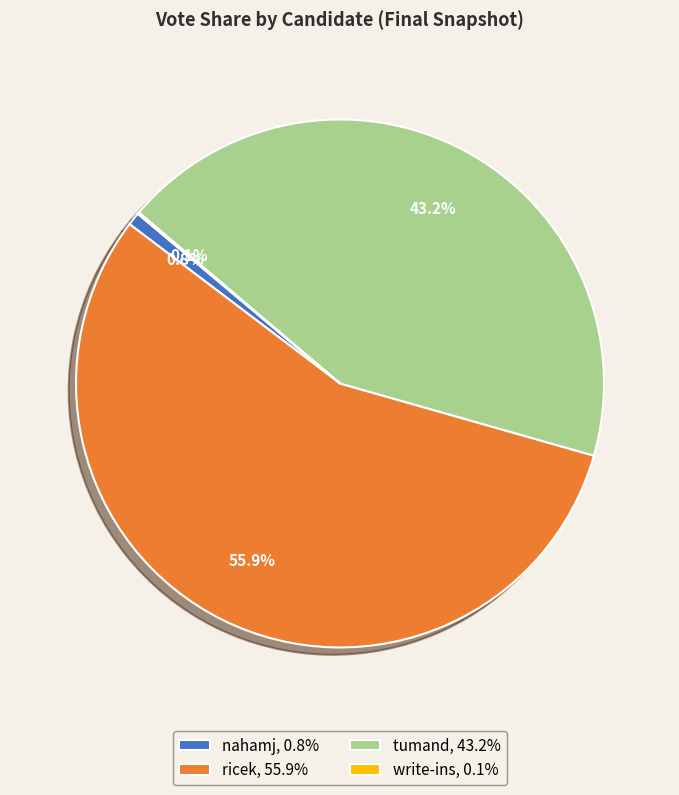

Between ricek, 55.9% and tumand, 43.2%, which is larger?

ricek, 55.9%